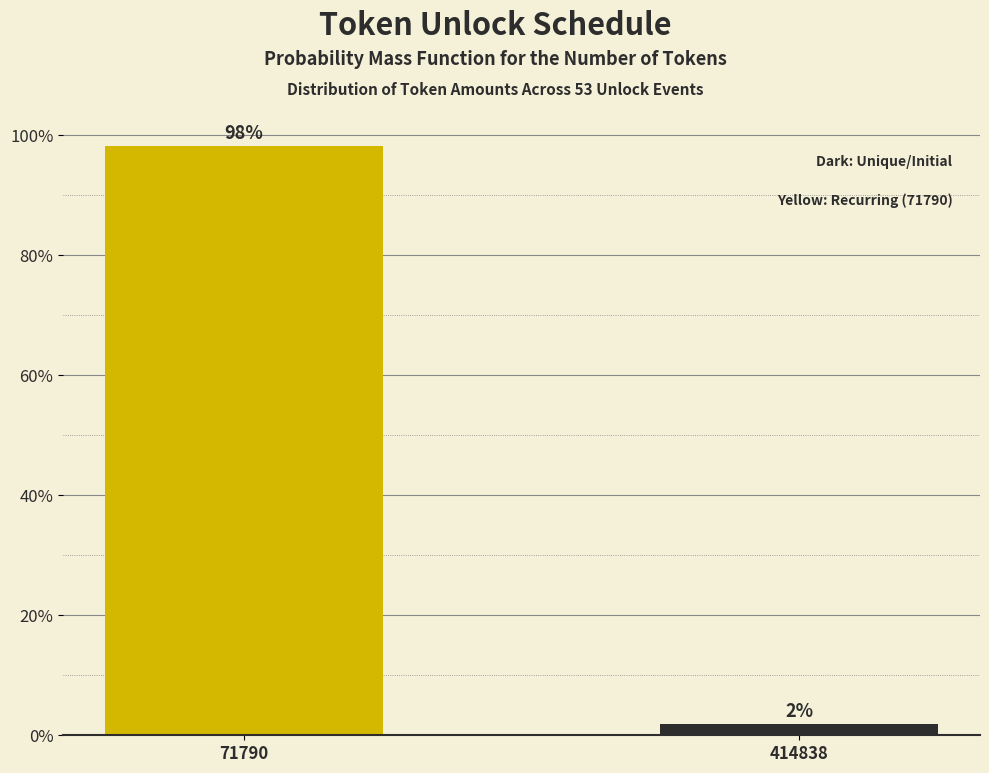

What is the greatest value displayed?

98.1